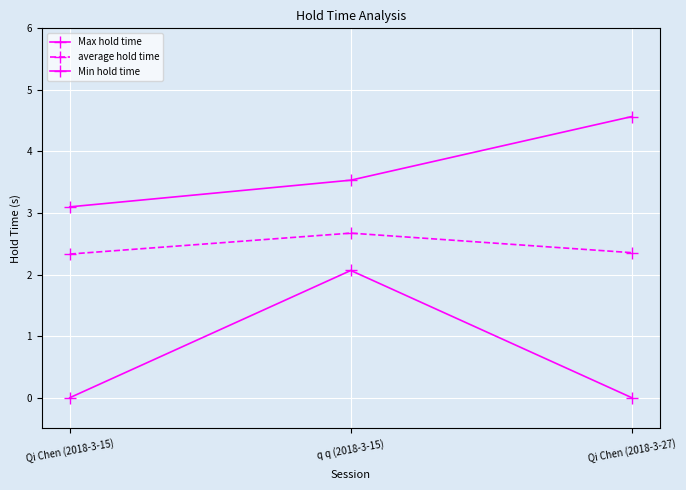

Reading right to left, list all the values displayed in this chart.

Max hold time: Qi Chen (2018-3-27)=4.6	q q (2018-3-15)=3.5	Qi Chen (2018-3-15)=3.1
average hold time: Qi Chen (2018-3-27)=2.4	q q (2018-3-15)=2.7	Qi Chen (2018-3-15)=2.3
Min hold time: Qi Chen (2018-3-27)=0.0	q q (2018-3-15)=2.1	Qi Chen (2018-3-15)=0.0